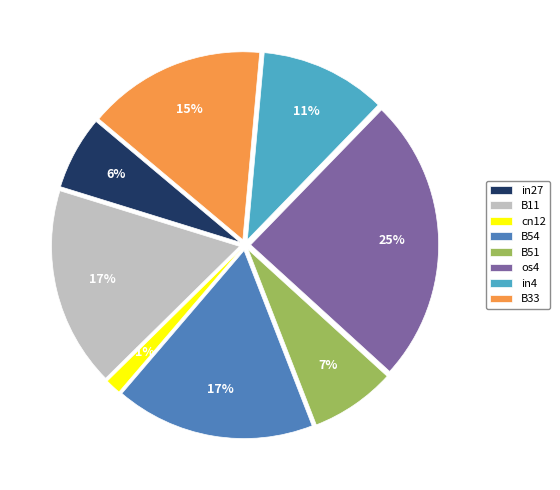

The B54 slice represents 29% of the pie. True or false?

False